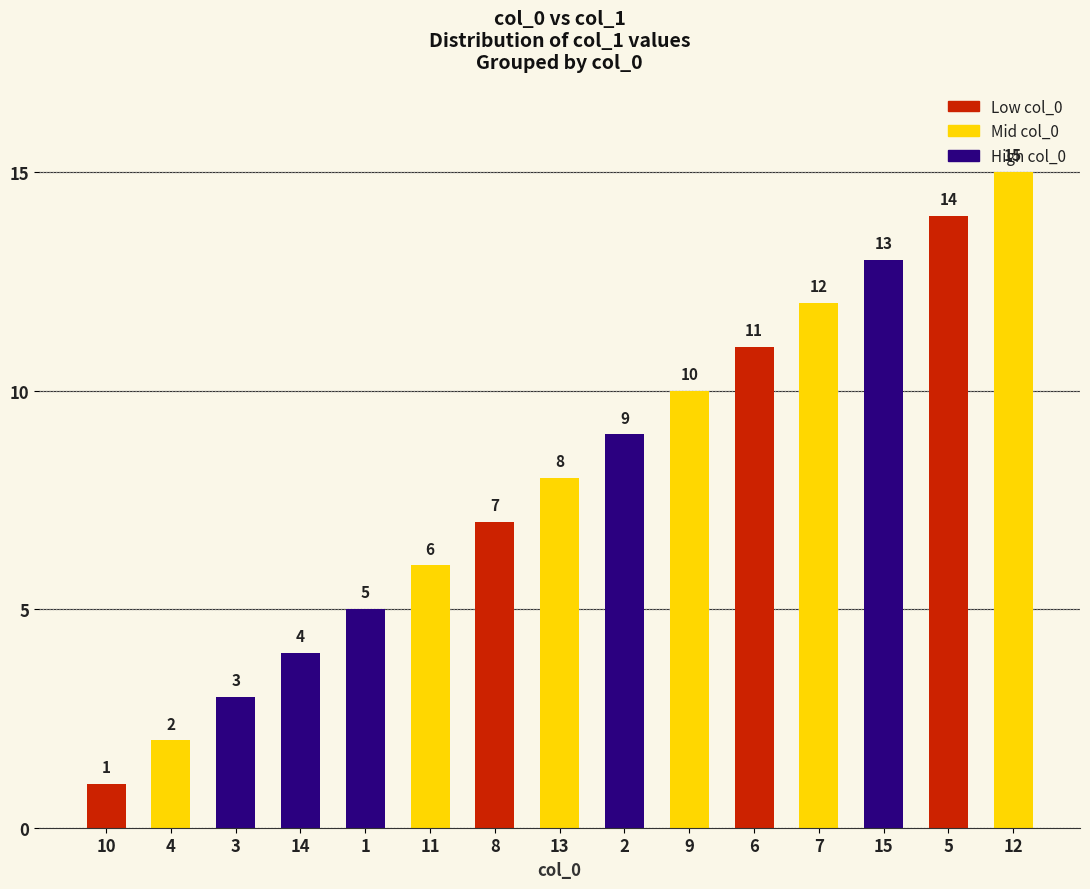

At which label is the value closest to 8?

13